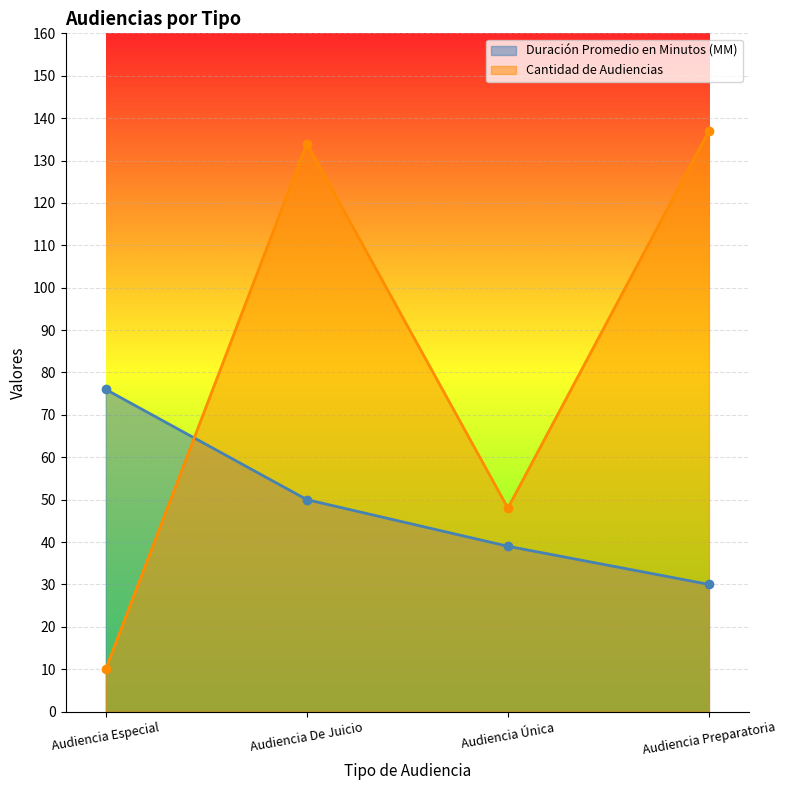

Is the value of Duración Promedio en Minutos (MM) at Audiencia Única greater than the value of Cantidad de Audiencias at Audiencia Preparatoria?

No